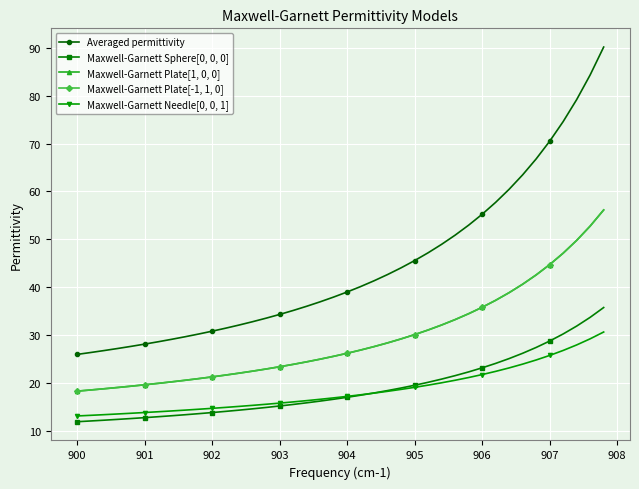

What is the value of the Averaged permittivity point at the 39th from the left?

84.4